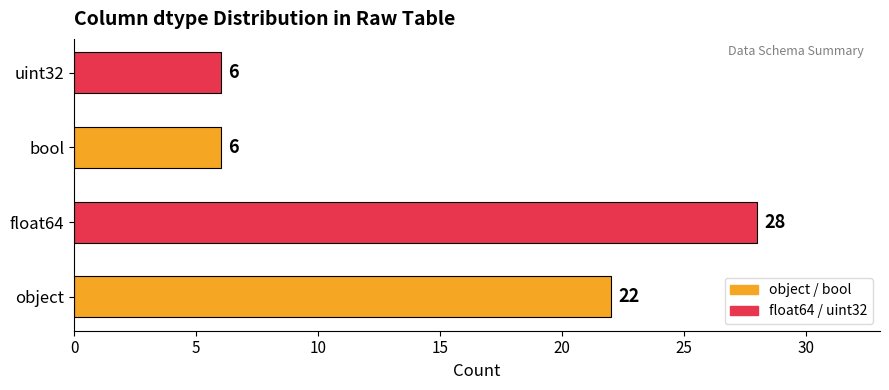

Read the value at float64, to the nearest 10.

30